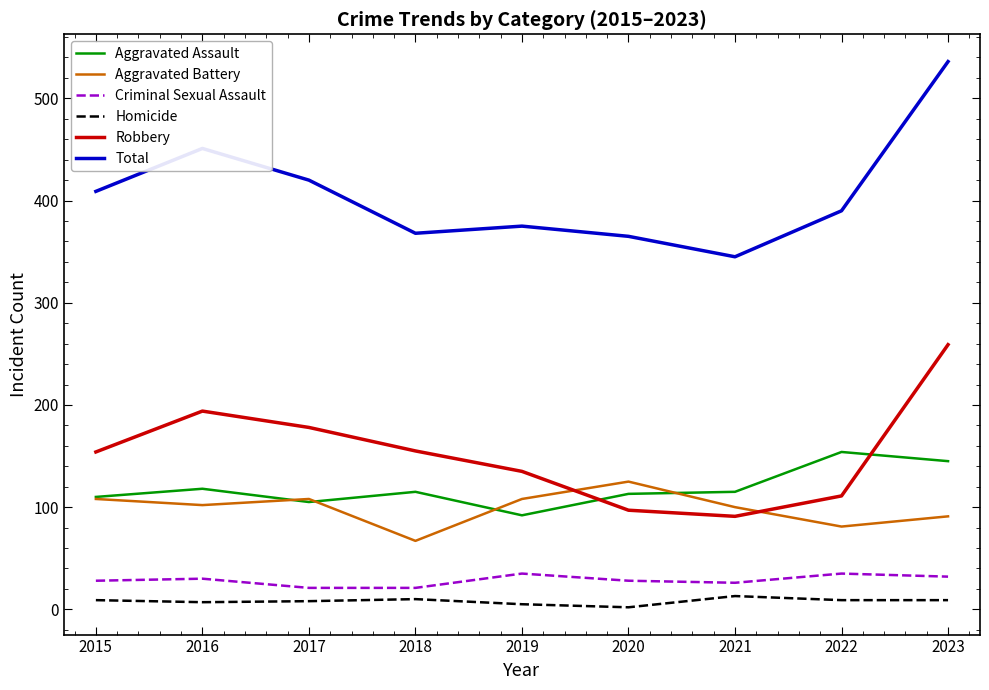

At which category does Robbery reach its first local valley?

2021